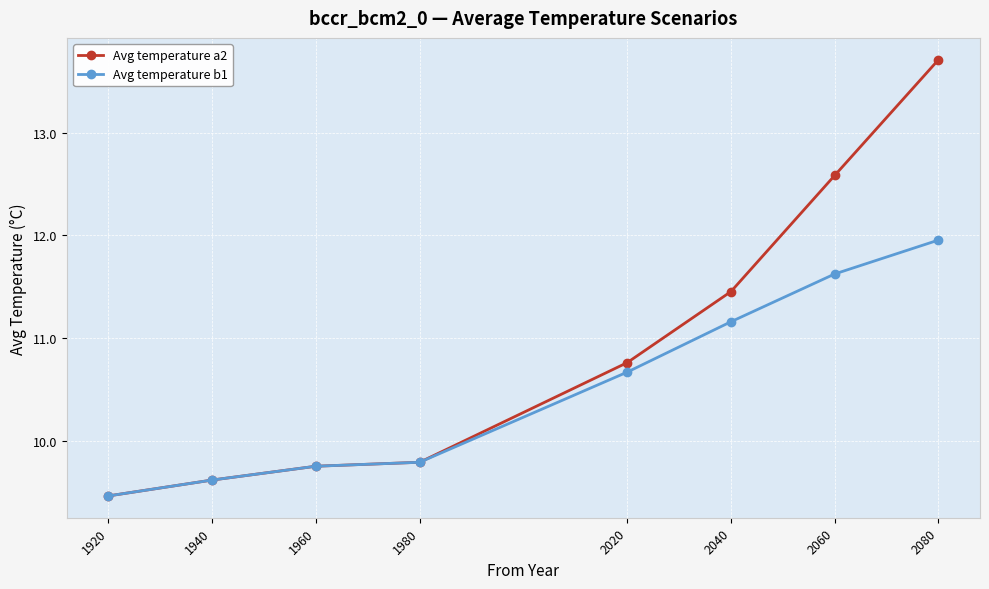

What are all the series names shown in the legend?

Avg temperature a2, Avg temperature b1